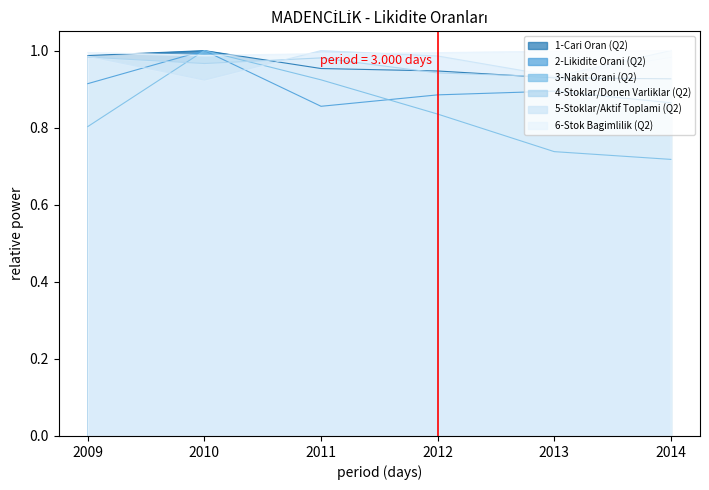

Does the chart display data point markers on the line(s)?

No